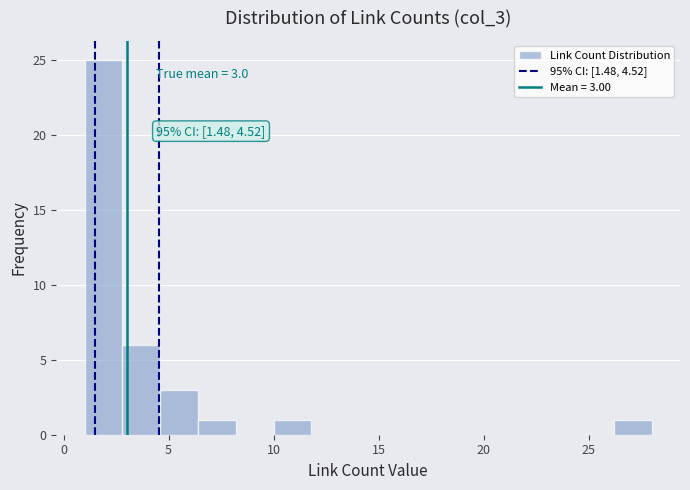

Around what value on the x-axis is the tallest bar? Give the approximate position of its centre, as read against the axis.

2.0